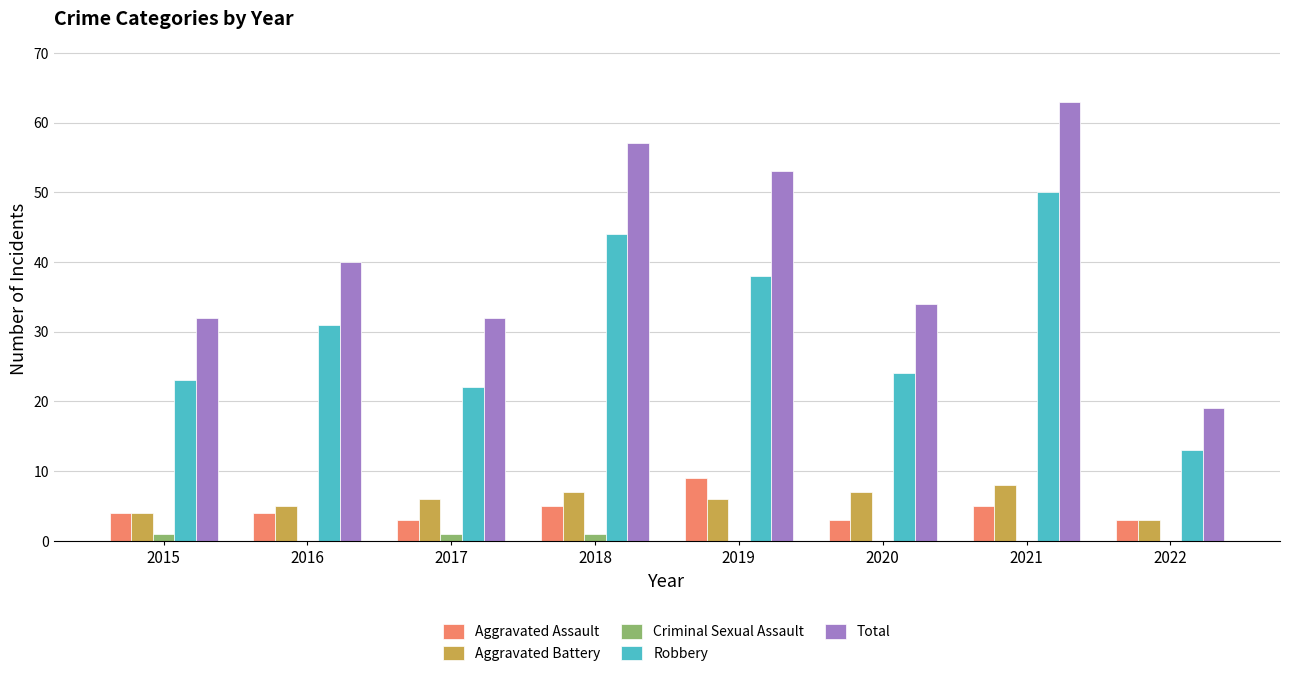

Between 2015 and 2022, which series saw the biggest shift?

Total